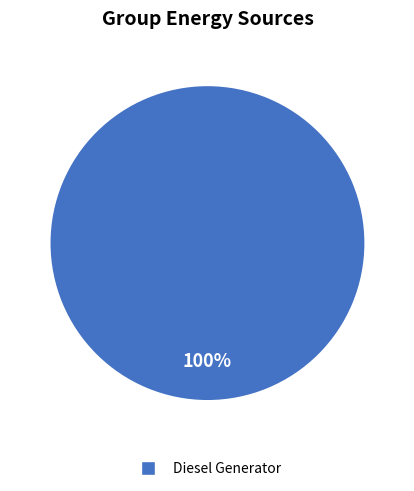

Is there any slice that represents more than half of the pie?

Yes